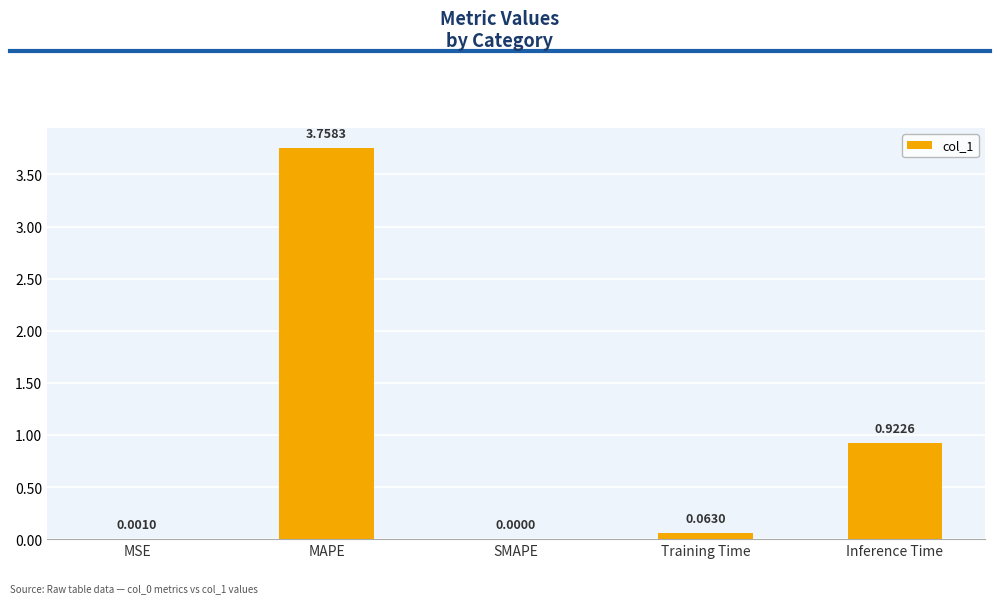

Where is the data nearest to the value 1?

Inference Time